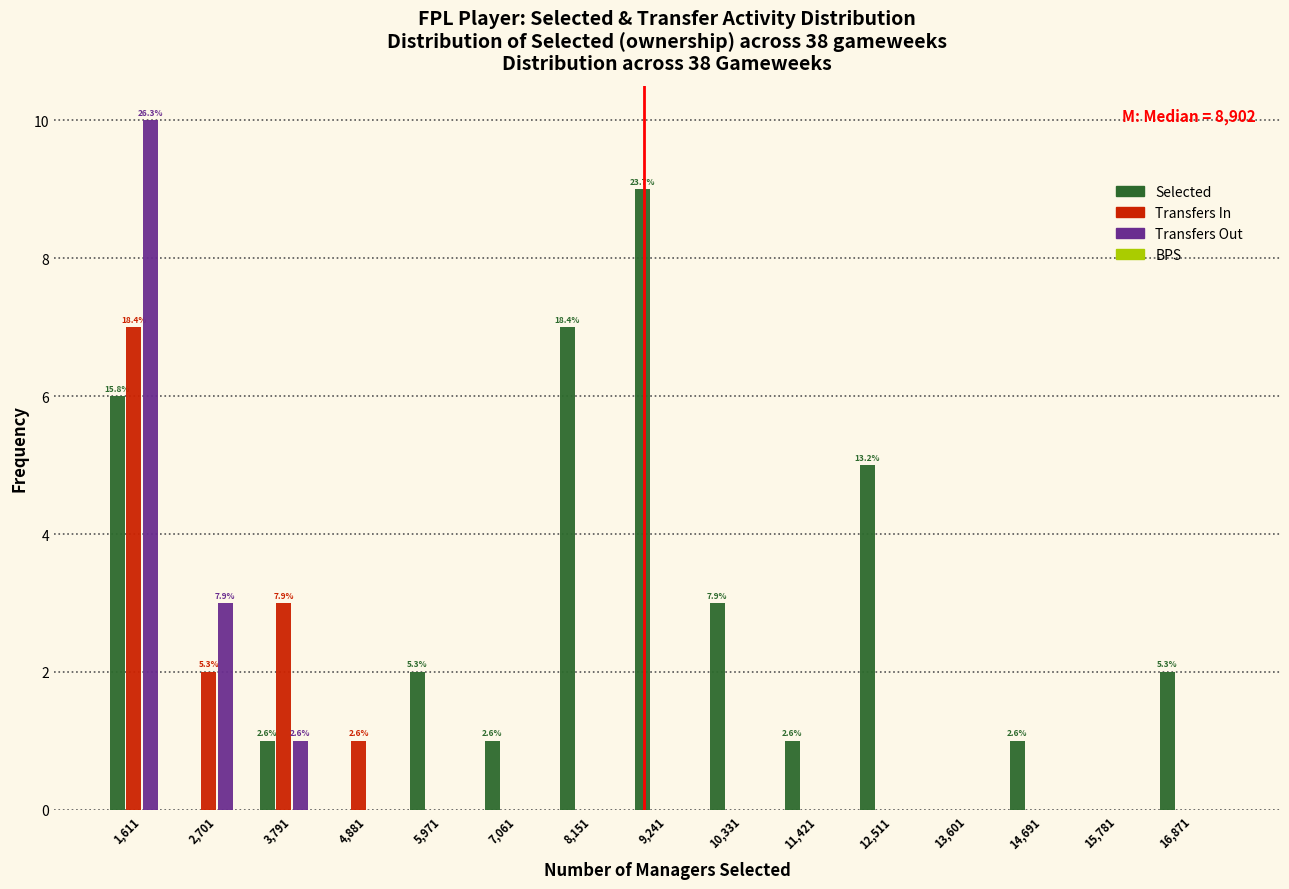

What is the sum of all Selected values?

38